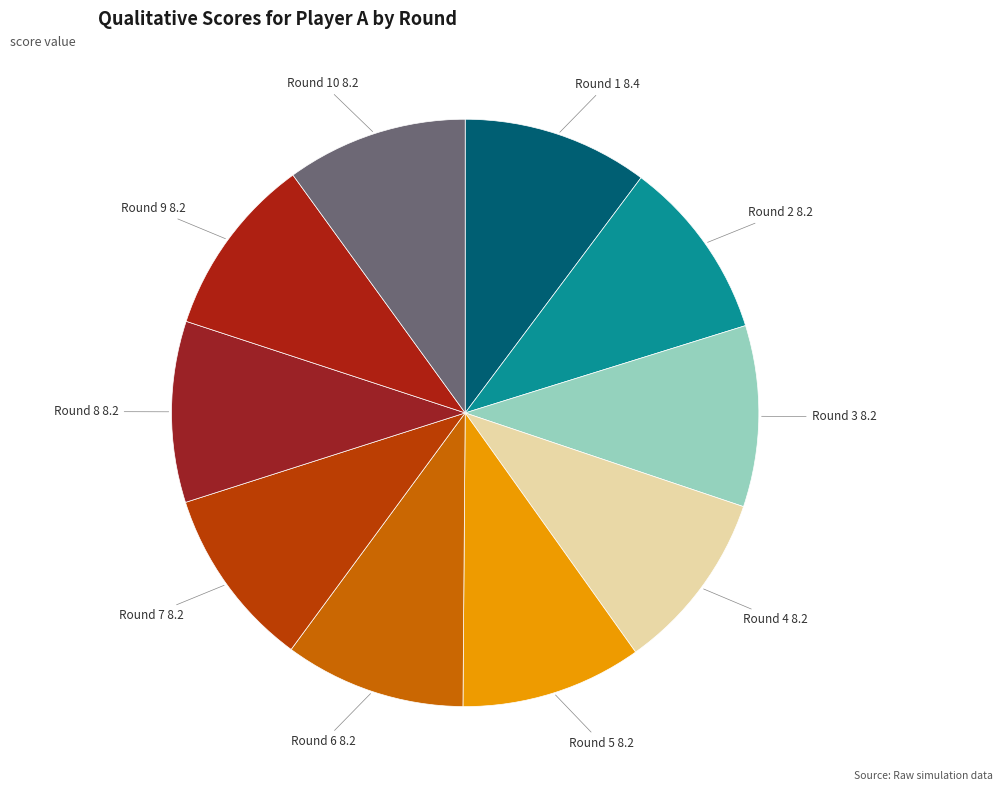

To the nearest percent, what is the average slice percentage?

10%